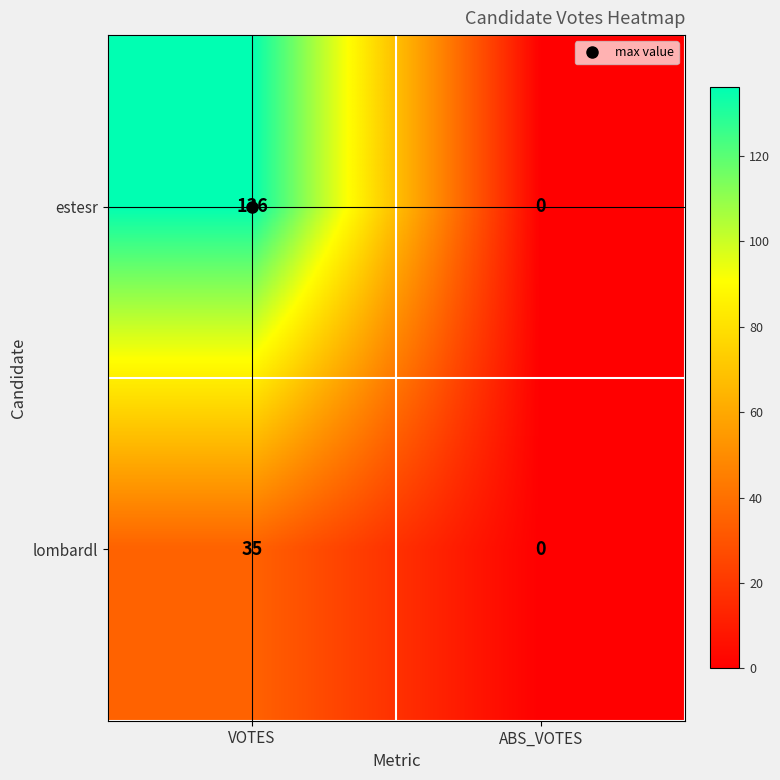

How many distinct data groups are displayed?

2